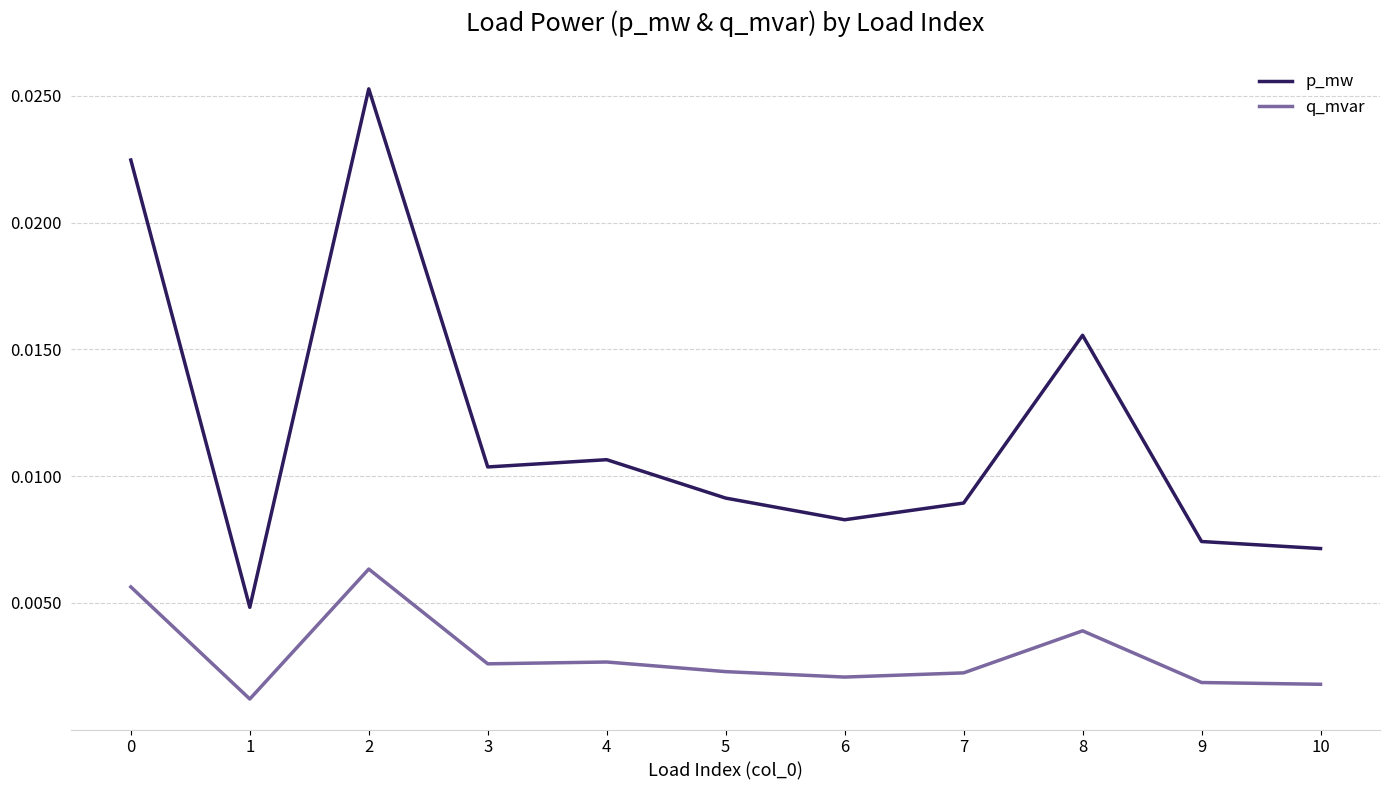

Rank the series by their maximum value, from highest to lowest.

p_mw, q_mvar